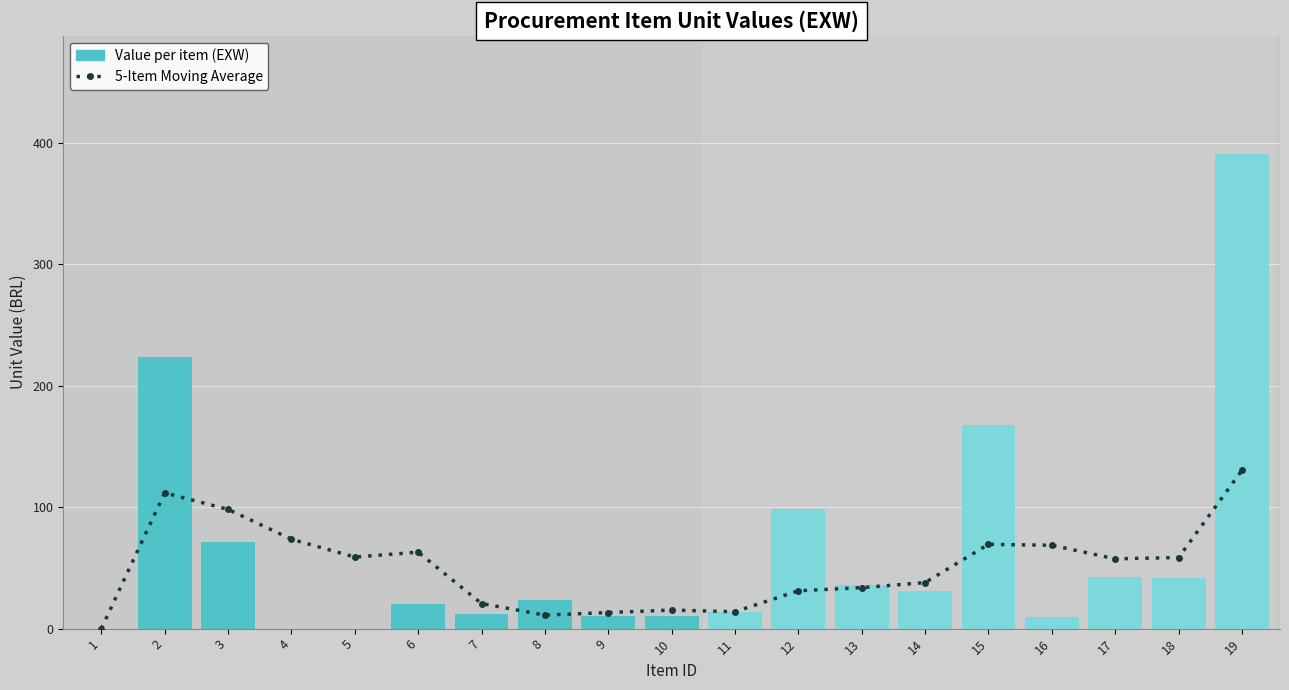

What is the value of the 14th bar from the left?

31.4